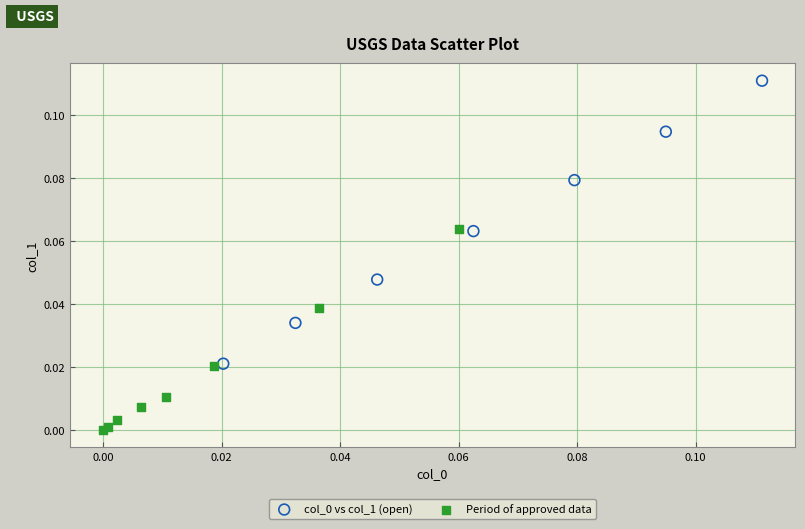

Which series contains the lowest Y value?

Period of approved data